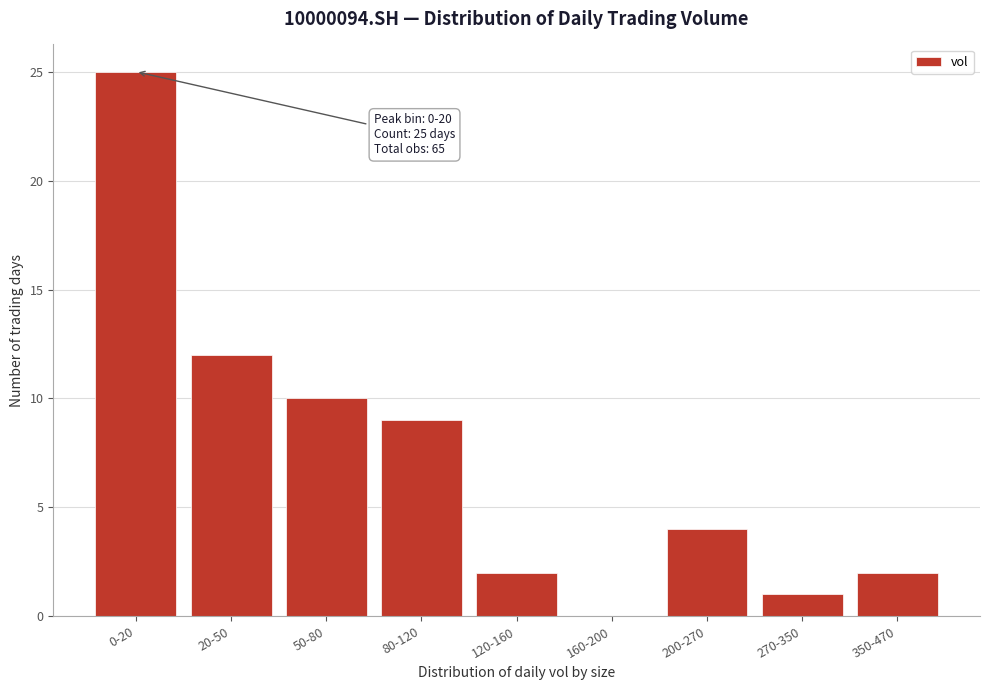

Reading left to right, what are all the values shown in this chart?

0-20=25	20-50=12	50-80=10	80-120=9	120-160=2	160-200=0	200-270=4	270-350=1	350-470=2